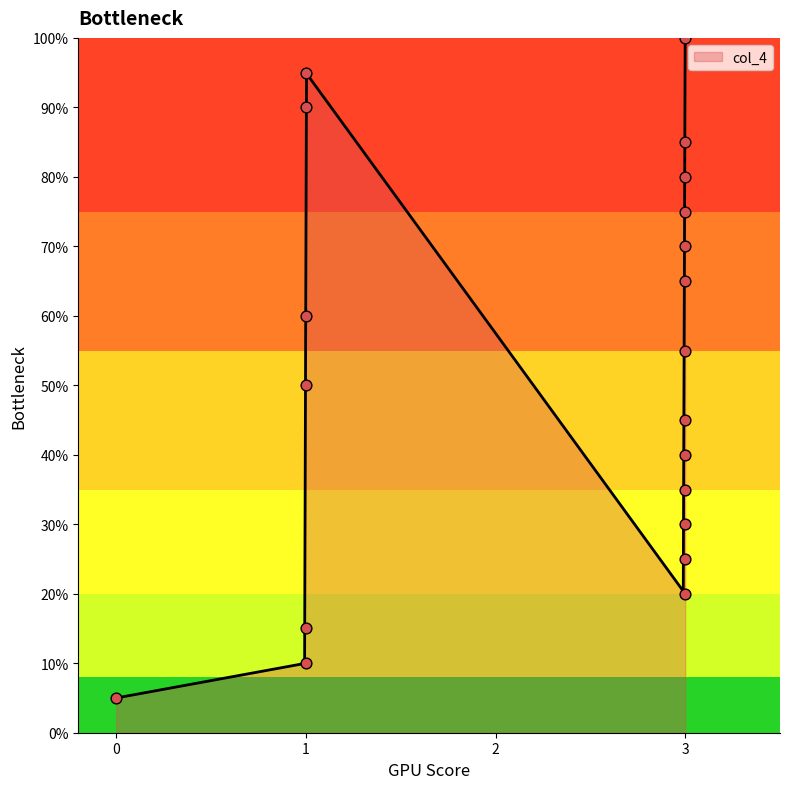

What is the change in value from 3 to 3?

+7